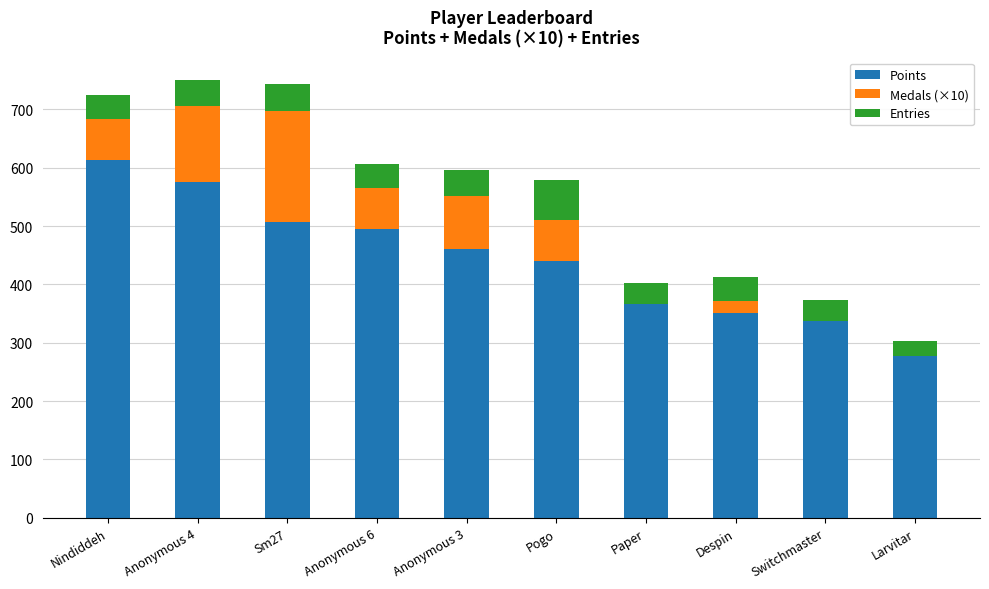

The value of Points at Larvitar is 277. True or false?

True